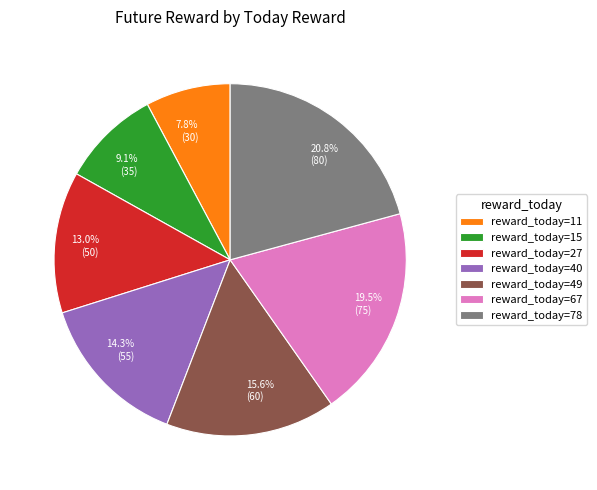

Does any single category account for the majority?

No